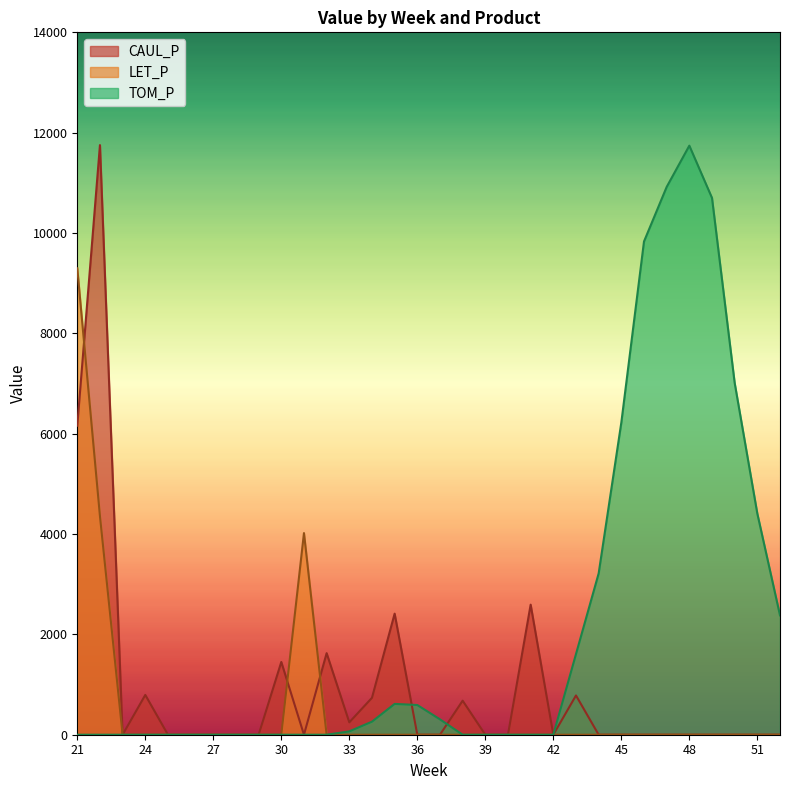

Is the value of TOM_P at 36 greater than the value of CAUL_P at 21?

No